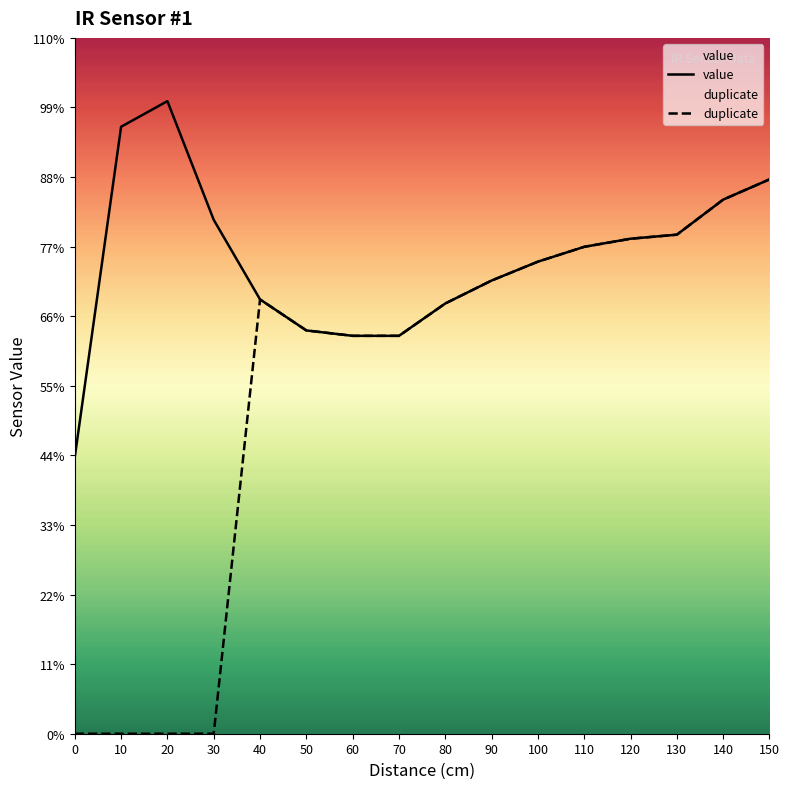

Rank the series by their maximum value, from lowest to highest.

duplicate, value